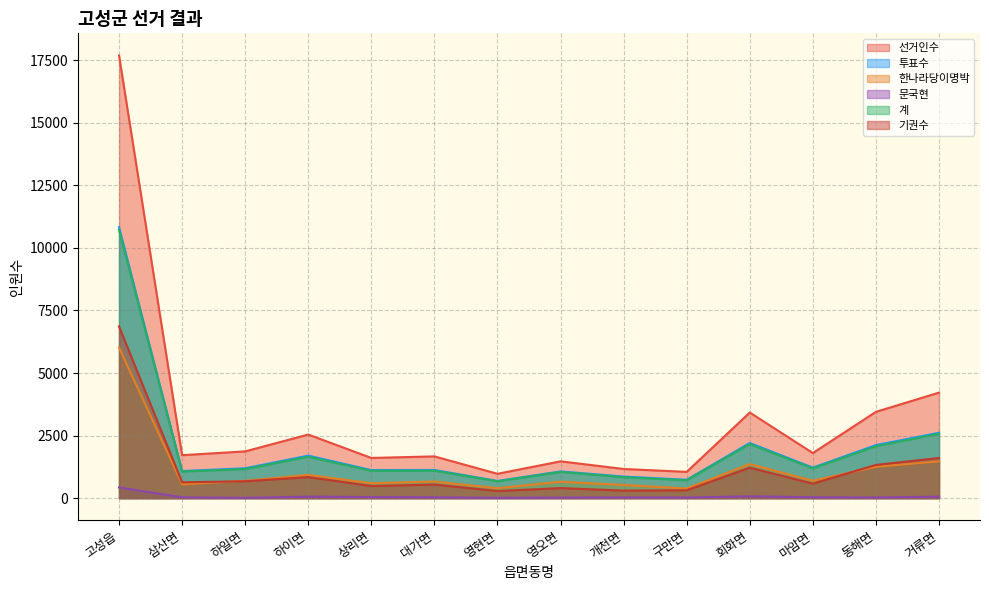

True or false: 계 and 문국현 intersect in this chart.

False